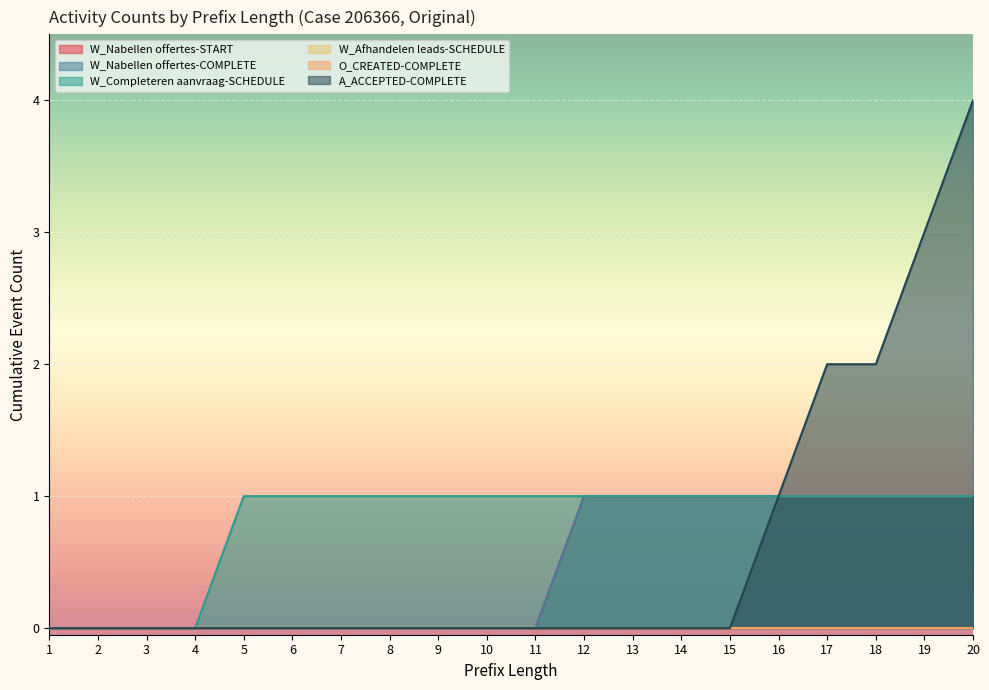

Is the value of W_Nabellen offertes-COMPLETE at 19 greater than the value of A_ACCEPTED-COMPLETE at 9?

Yes